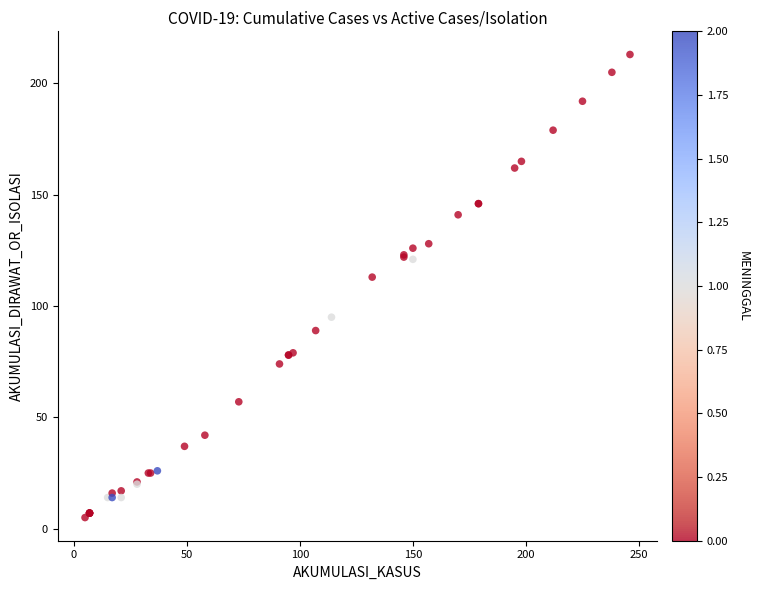

What Y value in the scatter plot is closest to 109?

113